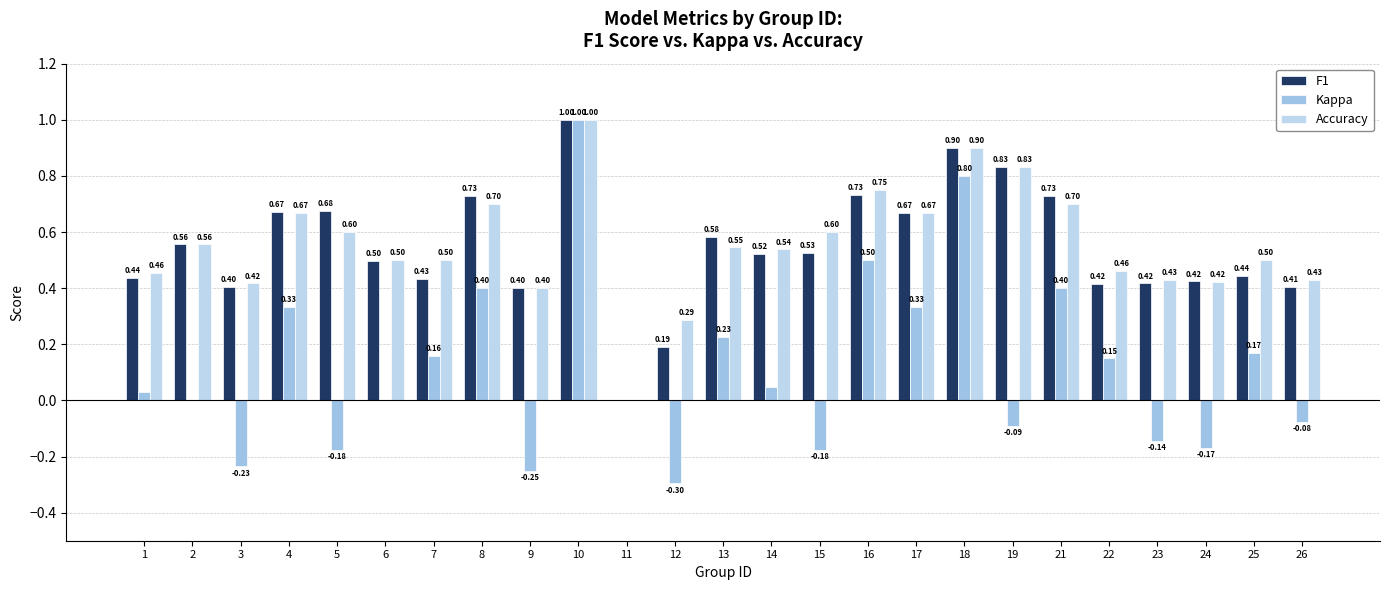

How many categories are shown in the chart?

25